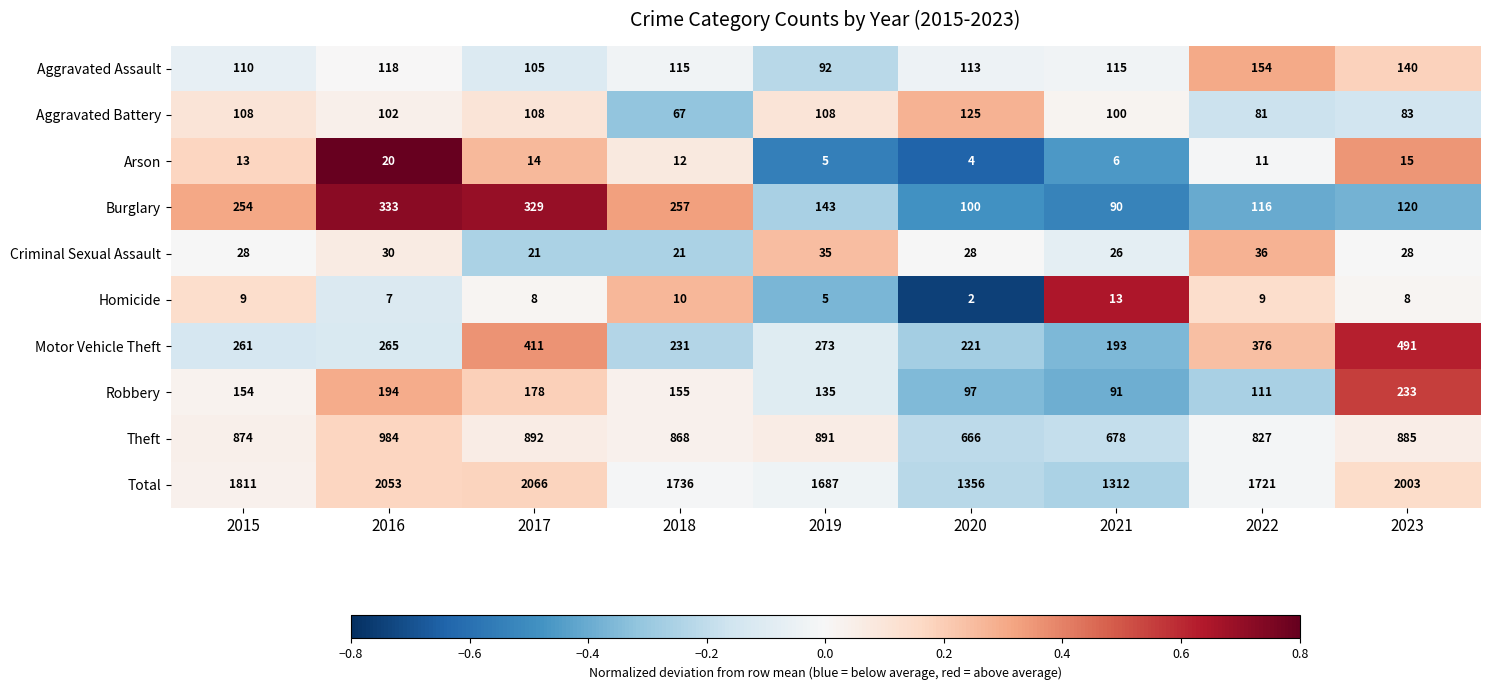

What is the greatest value displayed?

2066